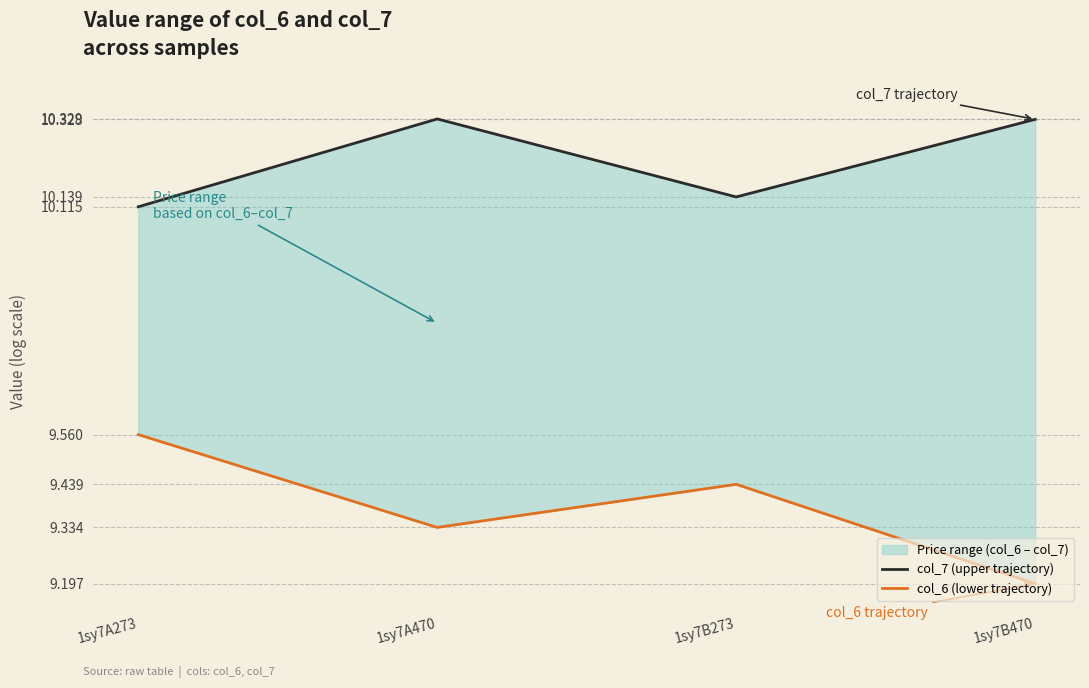

True or false: col_7 (upper trajectory) and col_6 (lower trajectory) cross at least once.

False